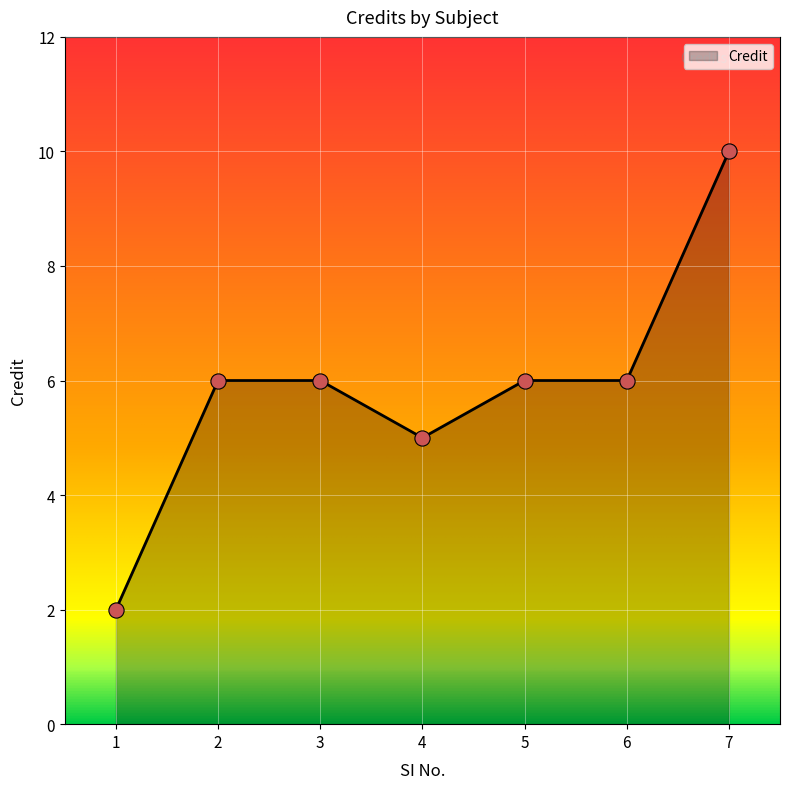

Approximately how many times larger is the value at 1 compared to 4?

0.4